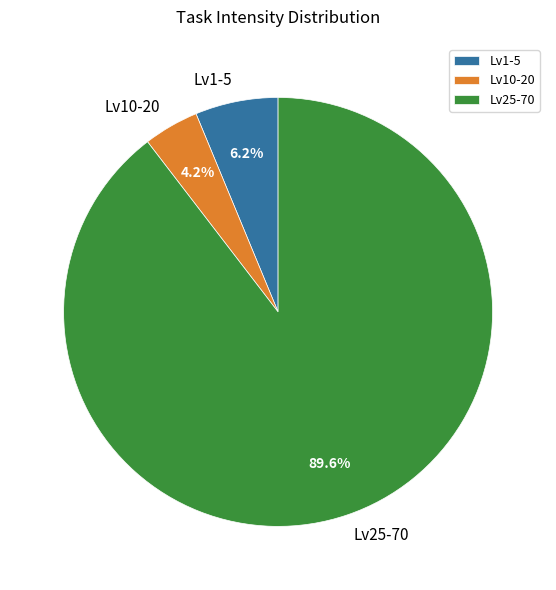

Rank the categories by value from lowest to highest.

Lv10-20, Lv1-5, Lv25-70